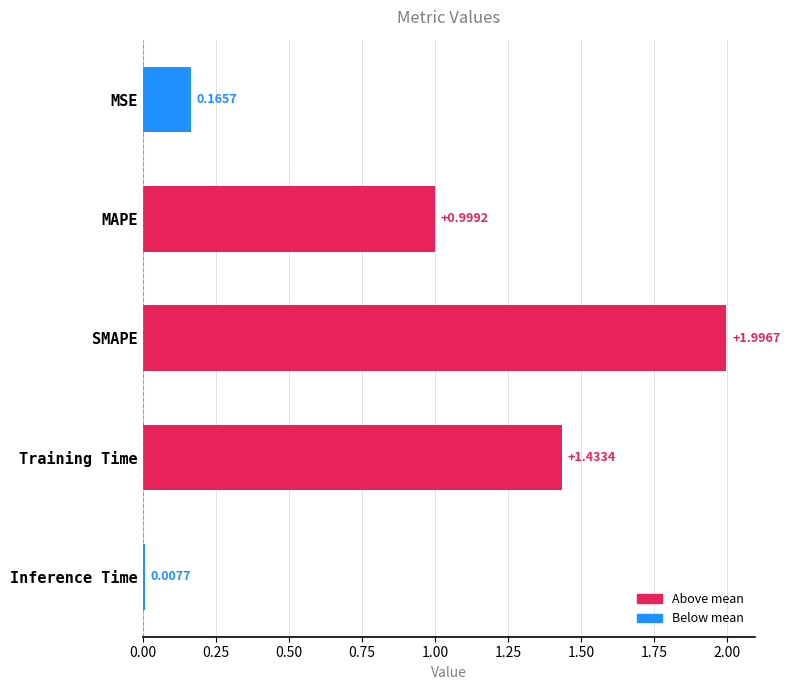

What is the label of the 2nd bar from the bottom?

Training Time